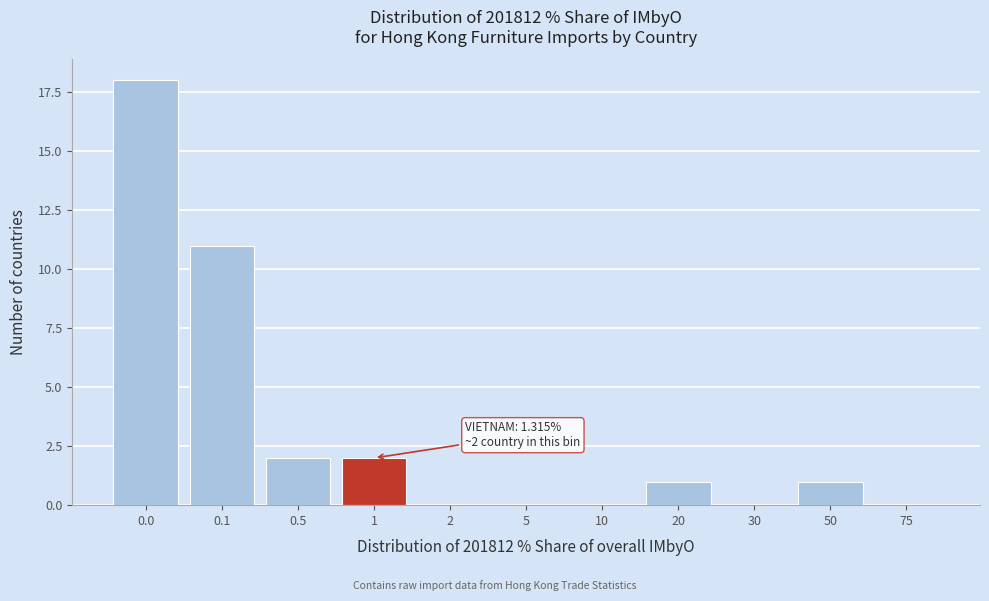

Reading left to right, transcribe all the data shown in this chart.

0.0=18	0.1=11	0.5=2	1=2	2=0	5=0	10=0	20=1	30=0	50=1	75=0